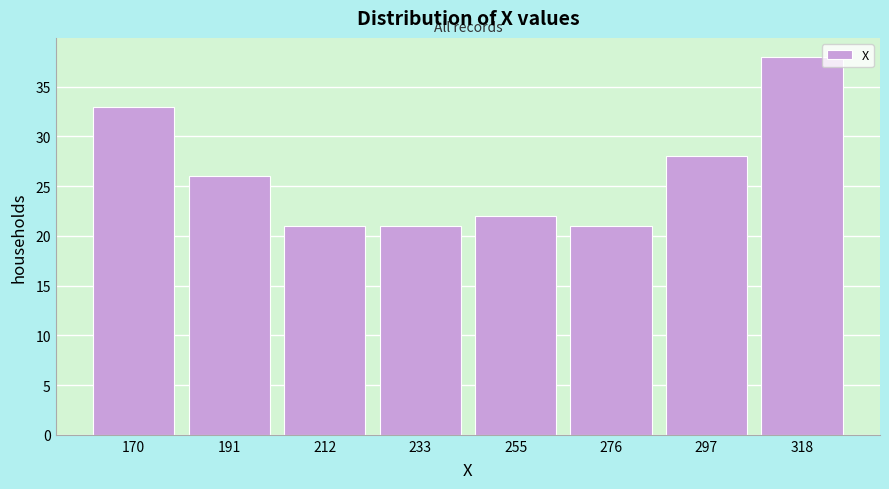

Reading right to left, extract all data points from this chart.

318=38	297=28	276=21	255=22	233=21	212=21	191=26	170=33